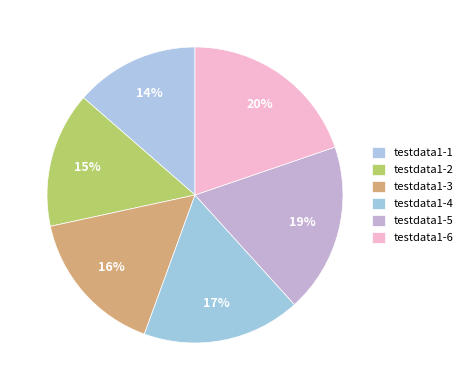

How many slices are in this pie chart?

6